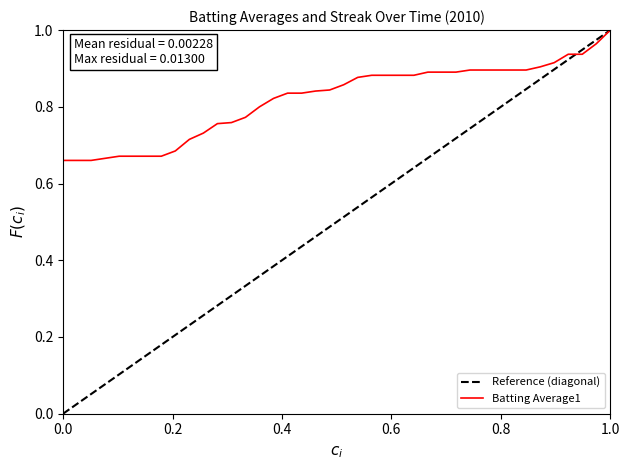

List the series in order of their overall mean, lowest first.

Reference (diagonal), Batting Average1